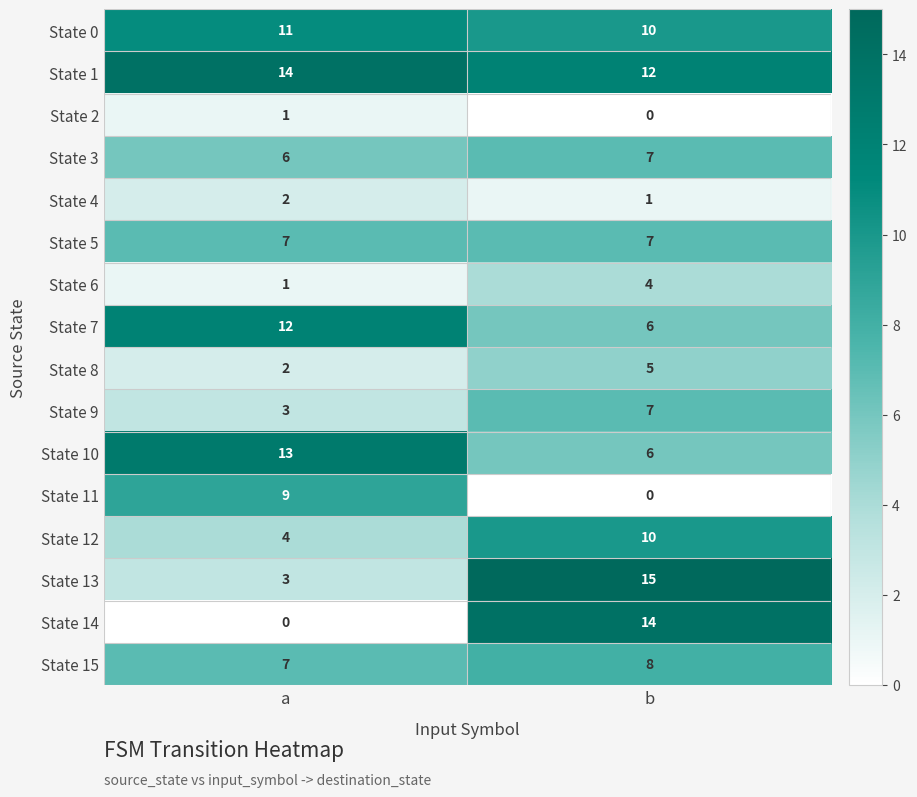

Which label corresponds to the largest value in the chart?

b